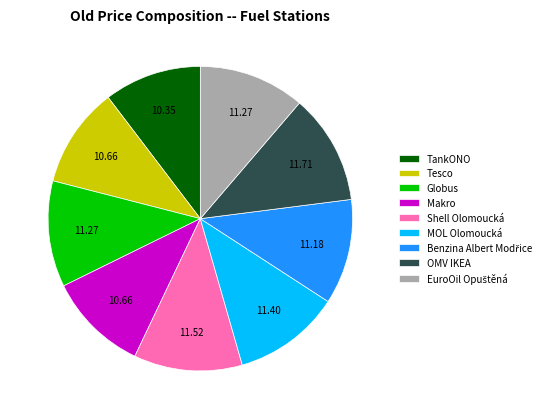

Does Tesco account for over 50% of the chart?

No